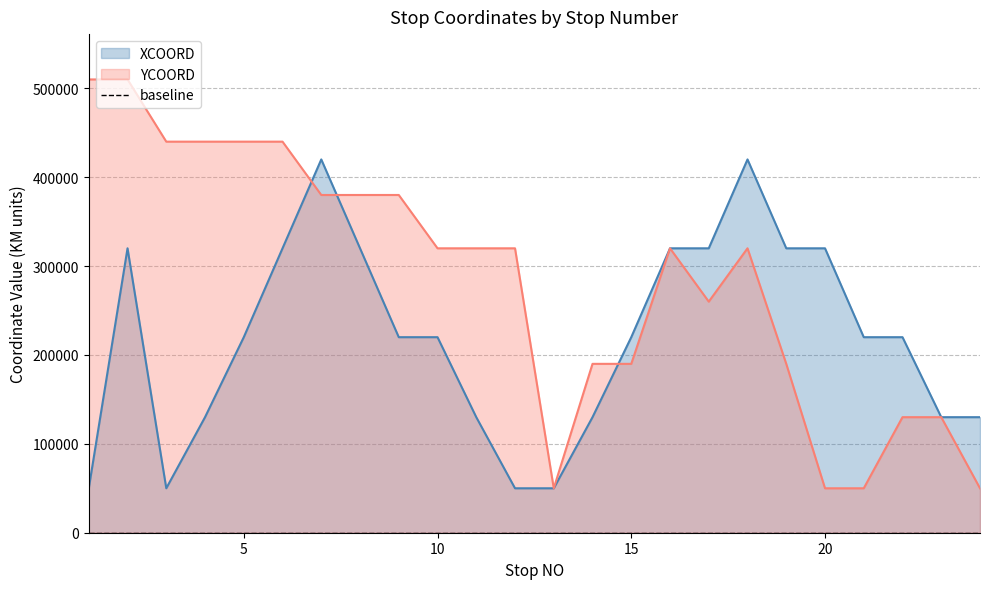

Which series ends up on top after the final intersection of YCOORD and XCOORD?

XCOORD